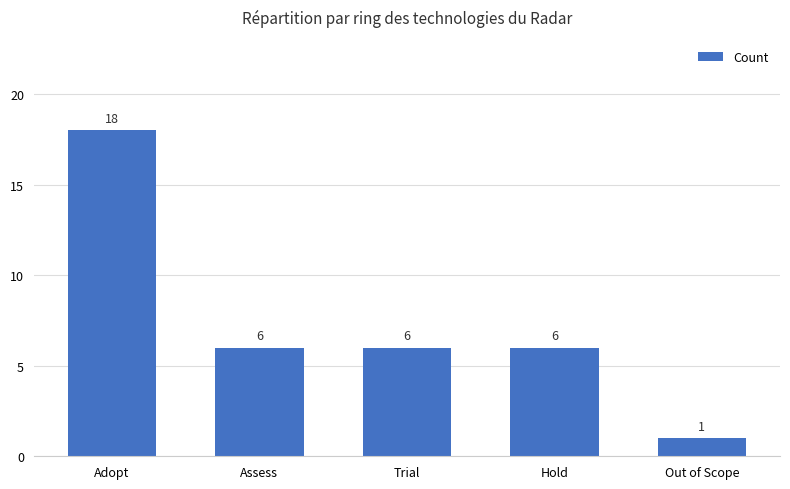

Reading right to left, what are all the values shown in this chart?

1	6	6	6	18